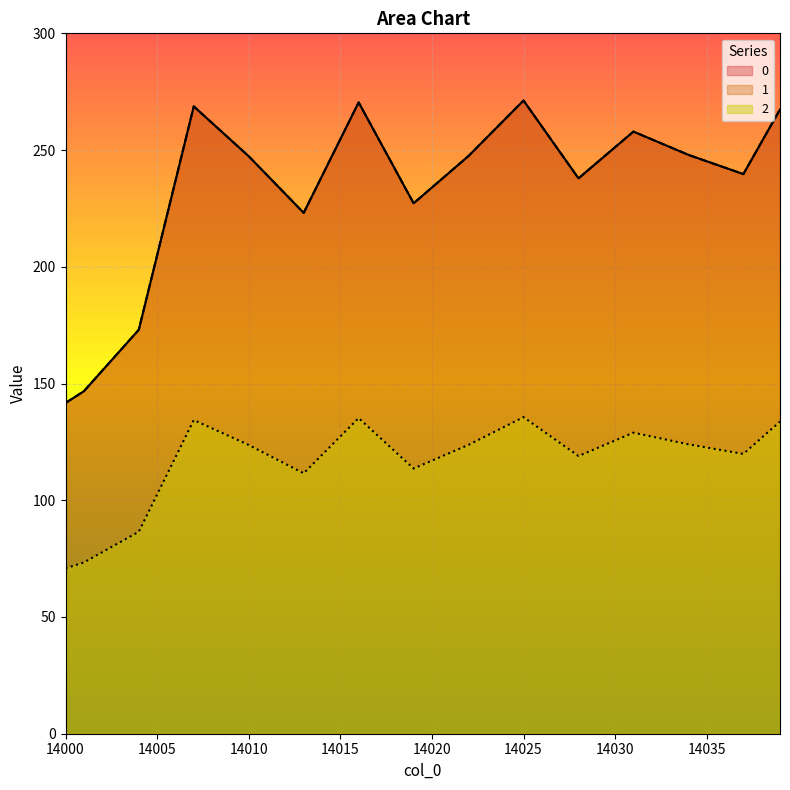

How many interior local peaks does the 2 series have?

4